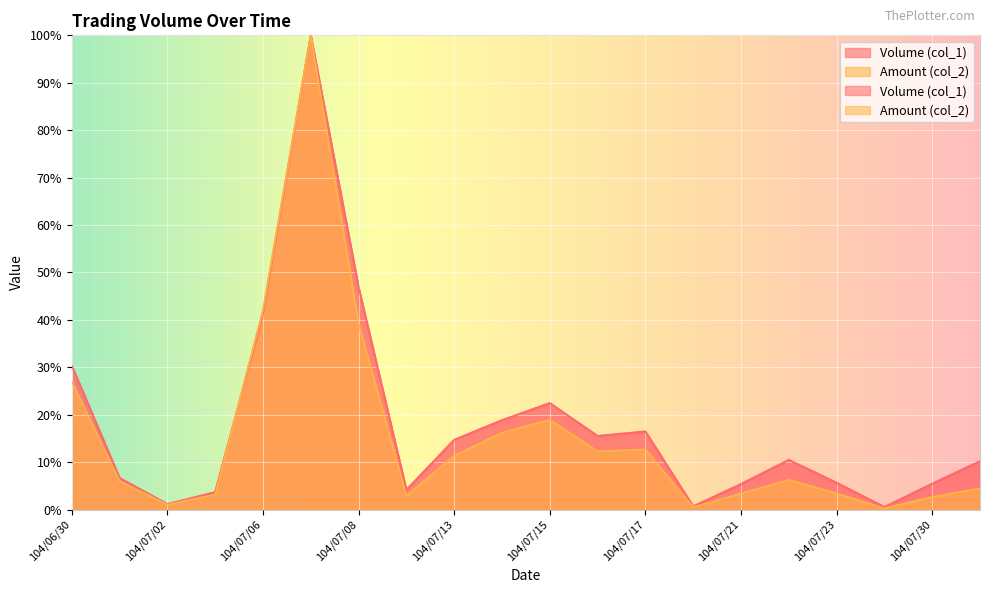

At which category is the sum across all series the highest?

104/07/07